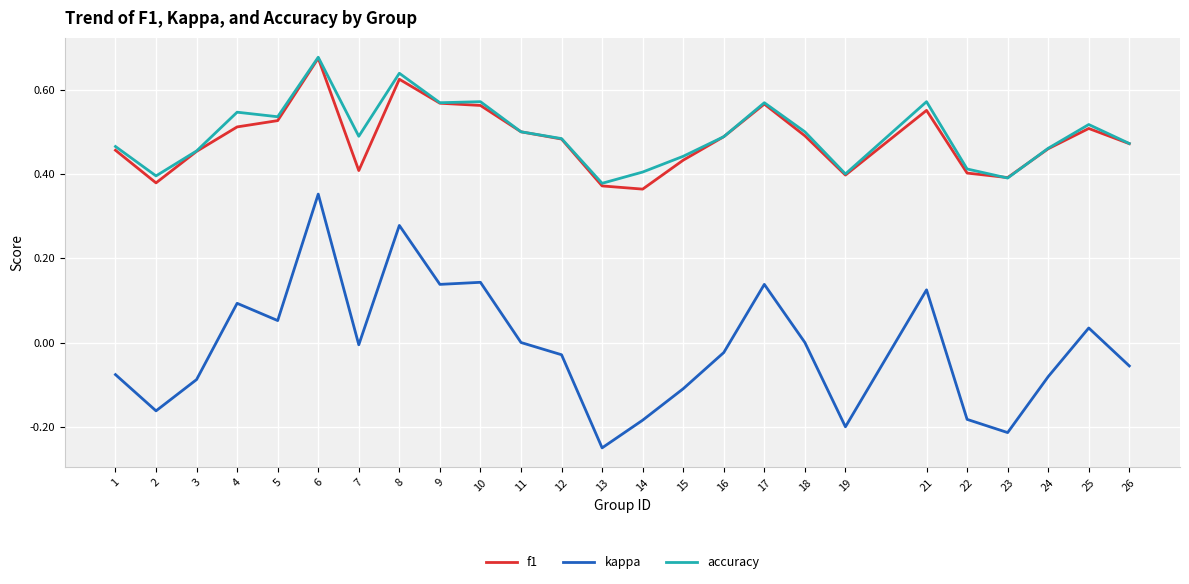

The value of f1 at 11 is 0.5. True or false?

True